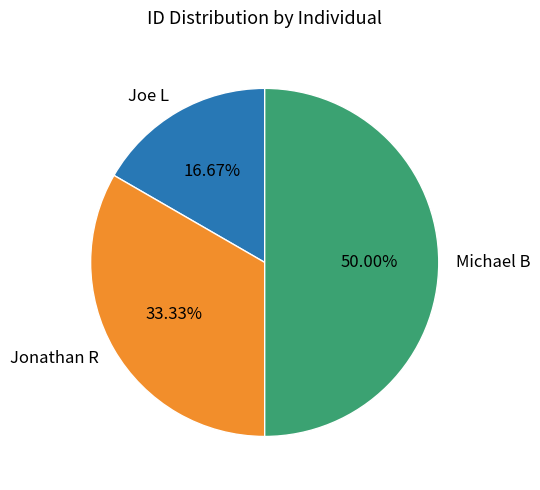

Does Jonathan R account for over 50% of the chart?

No